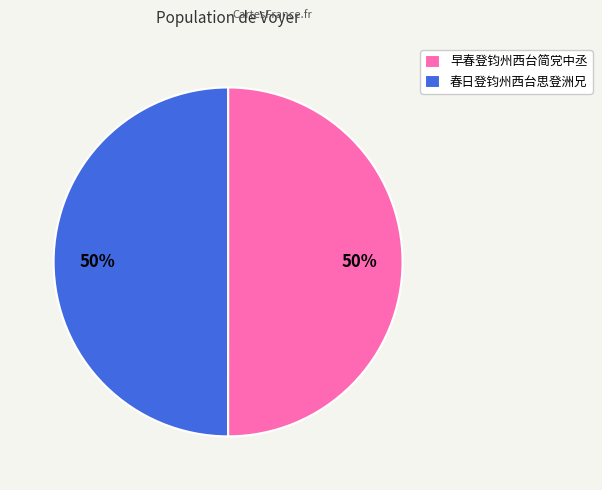

Approximately how many times larger is the value at 早春登钧州西台简党中丞 compared to 春日登钧州西台思登洲兄?

1.0